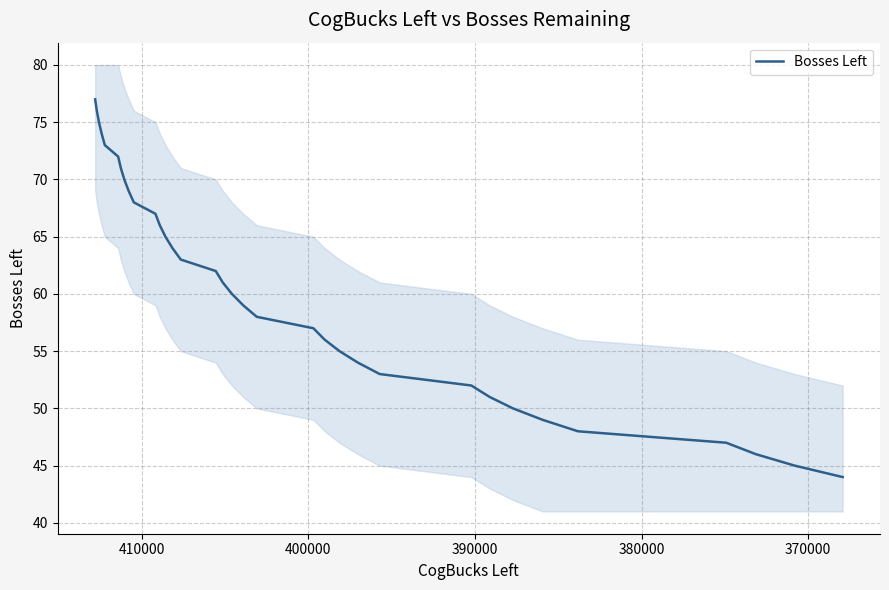

What is the maximum value shown in the chart?

77